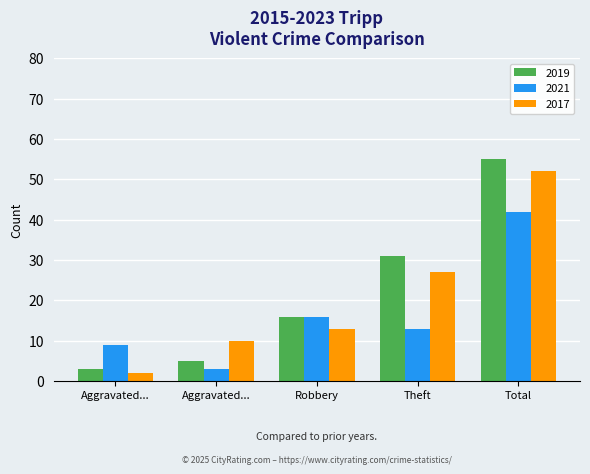

What are all the series names shown in the legend?

2019, 2021, 2017